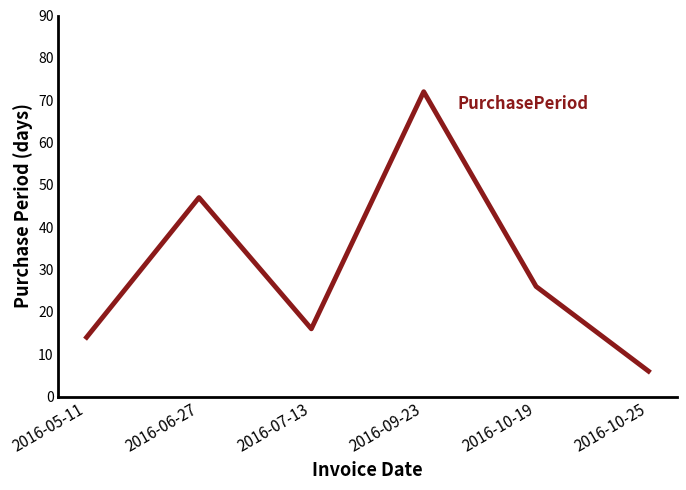

Which has a higher value, 2016-05-11 or 2016-09-23?

2016-09-23